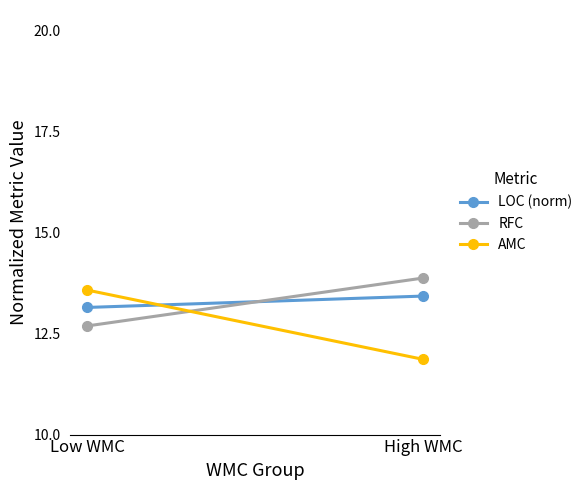

What is the average value of the AMC series?

12.7